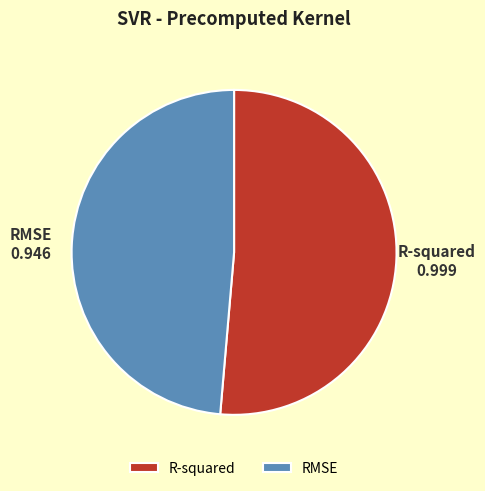

Is it true that RMSE is 55% of the pie?

False